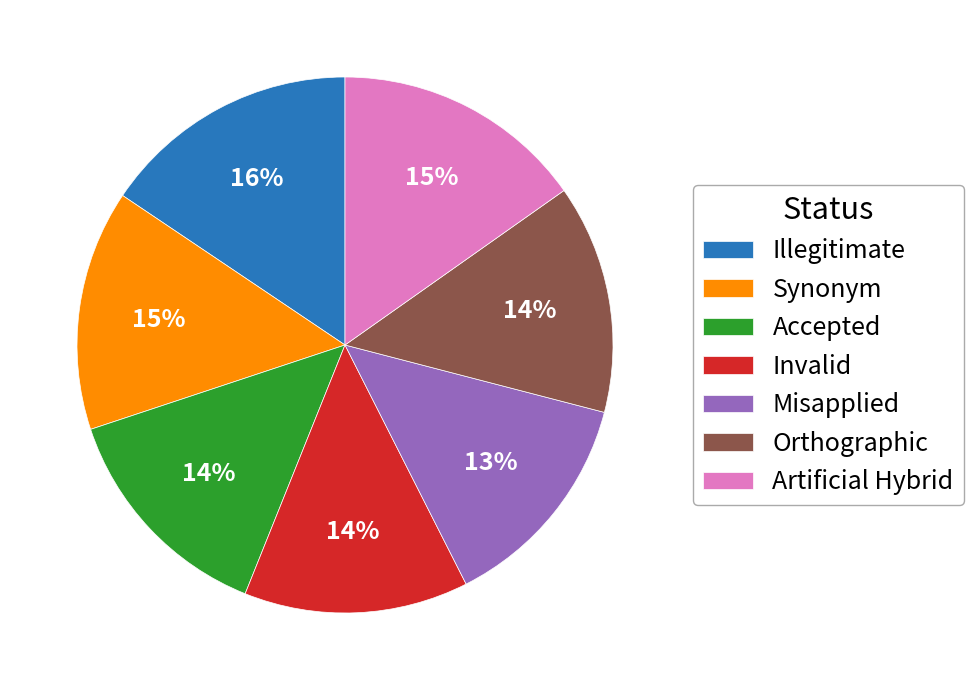

Is there a majority slice in this chart?

No